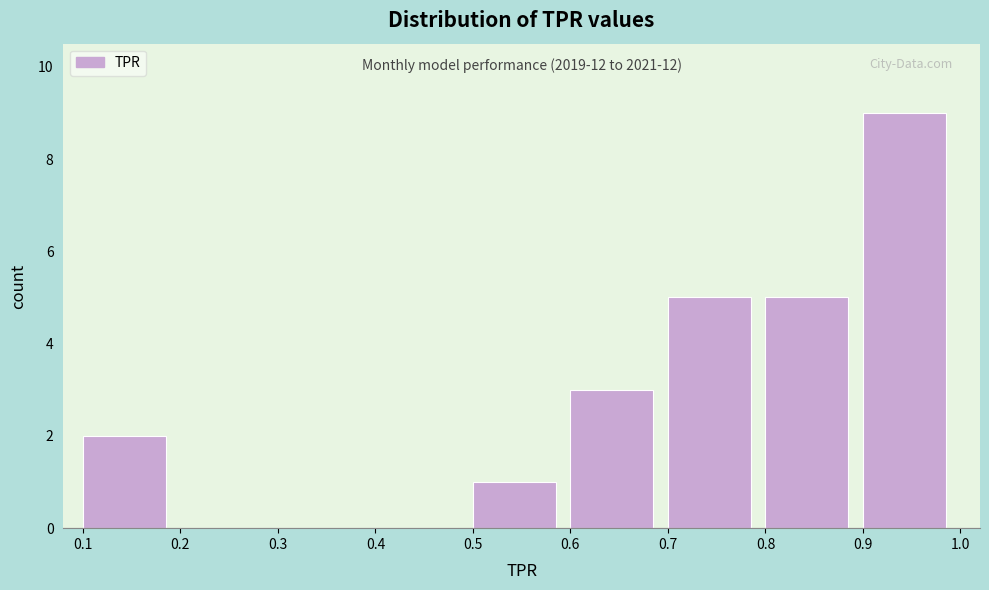

Over which range of the x-axis is the bar tallest?

0.9 to 1.0